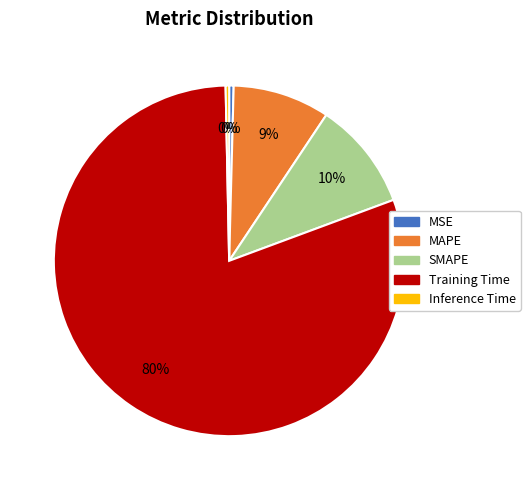

Count the number of slices in the pie.

5